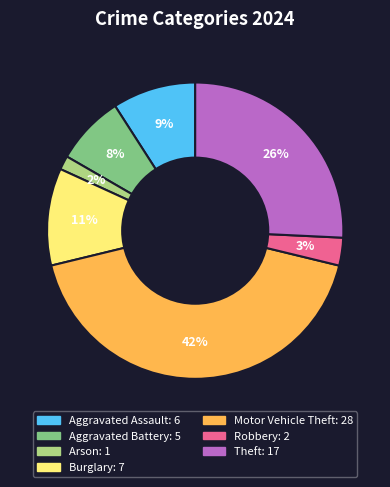

Do Arson and Aggravated Assault together represent more than half of the pie?

No